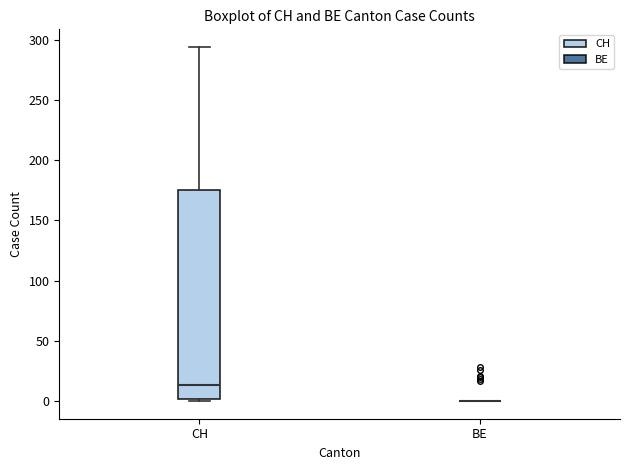

Reading left to right, transcribe this box plot: for each box, give where its median line is, the range the box spans, and where its two whiskers end, as read against the y-axis. The values are not printed on the chart, so give them approximately, as read against the axis.

CH: median 15, box 0 to 175, whiskers 0 to 295
BE: box collapsed to a line at 0, whiskers 0 to 0